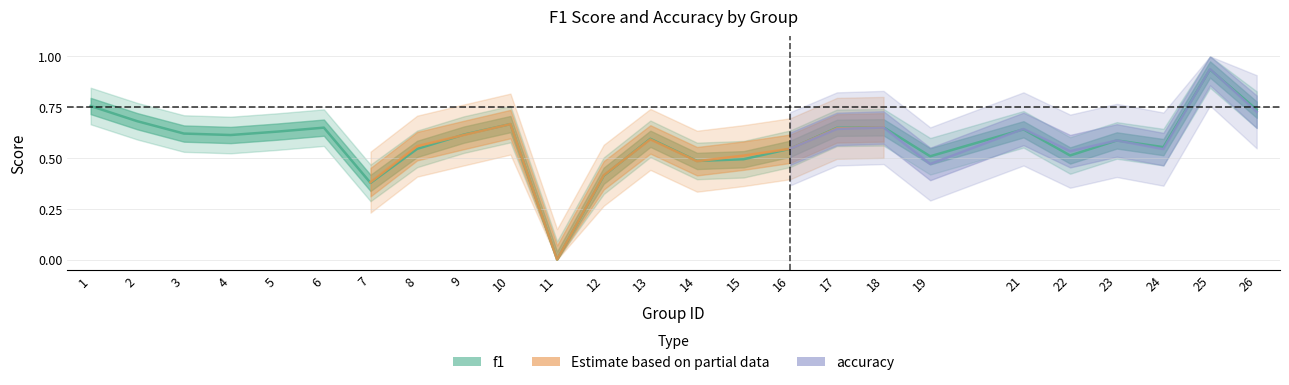

How many points are lower than both their immediate neighbors (excluding endpoints)?

7